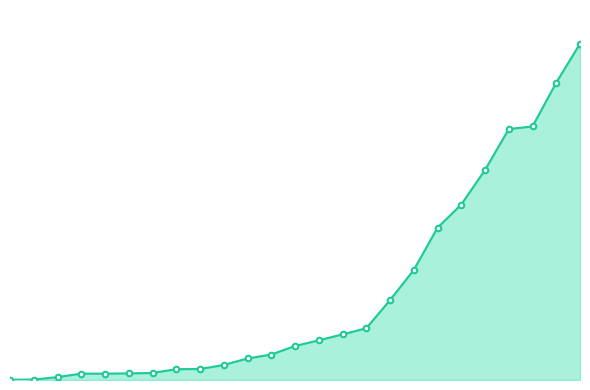

Does the chart have visible grid lines?

No